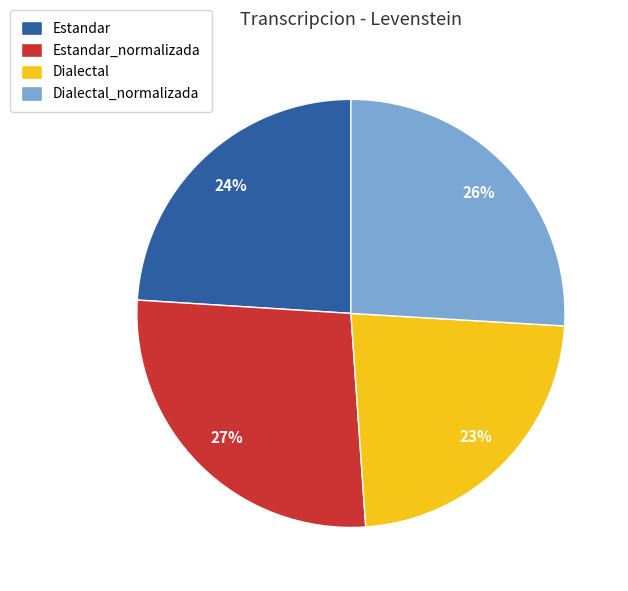

To the nearest percent, what is the difference between the Estandar and Estandar_normalizada slice percentages?

3%